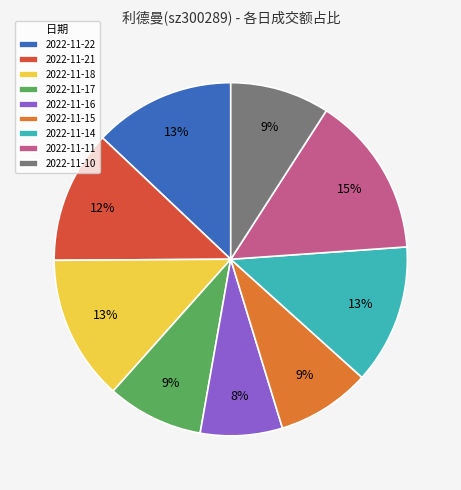

Is there any slice that represents more than half of the pie?

No